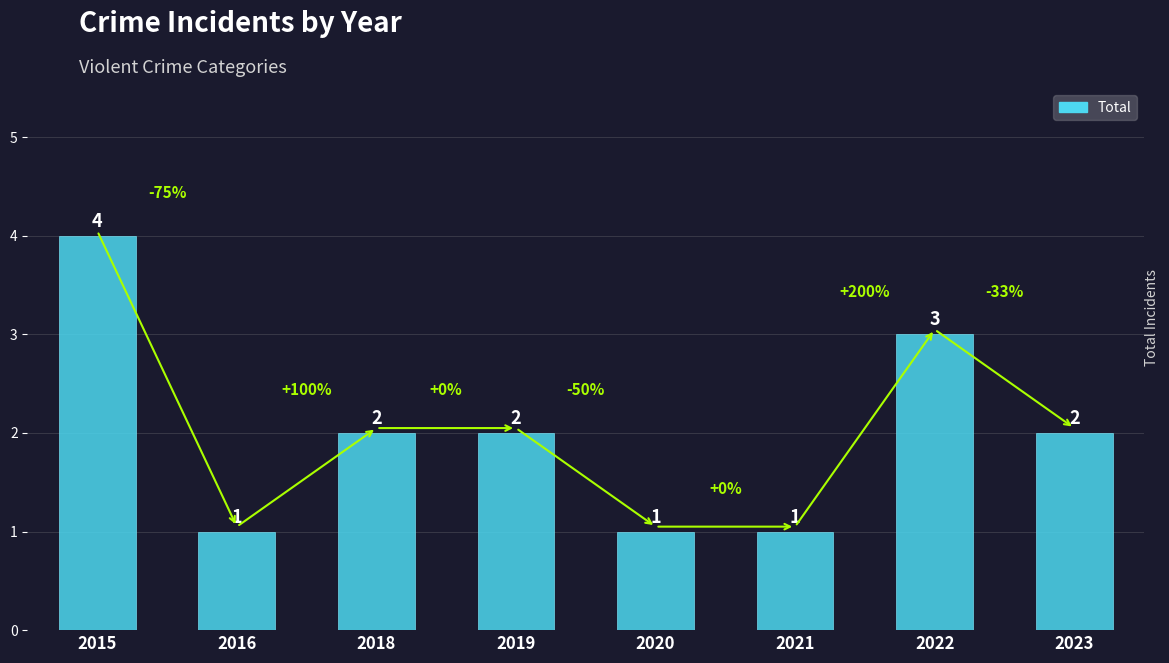

The chart shows a value of 3 at 2018. True or false?

False